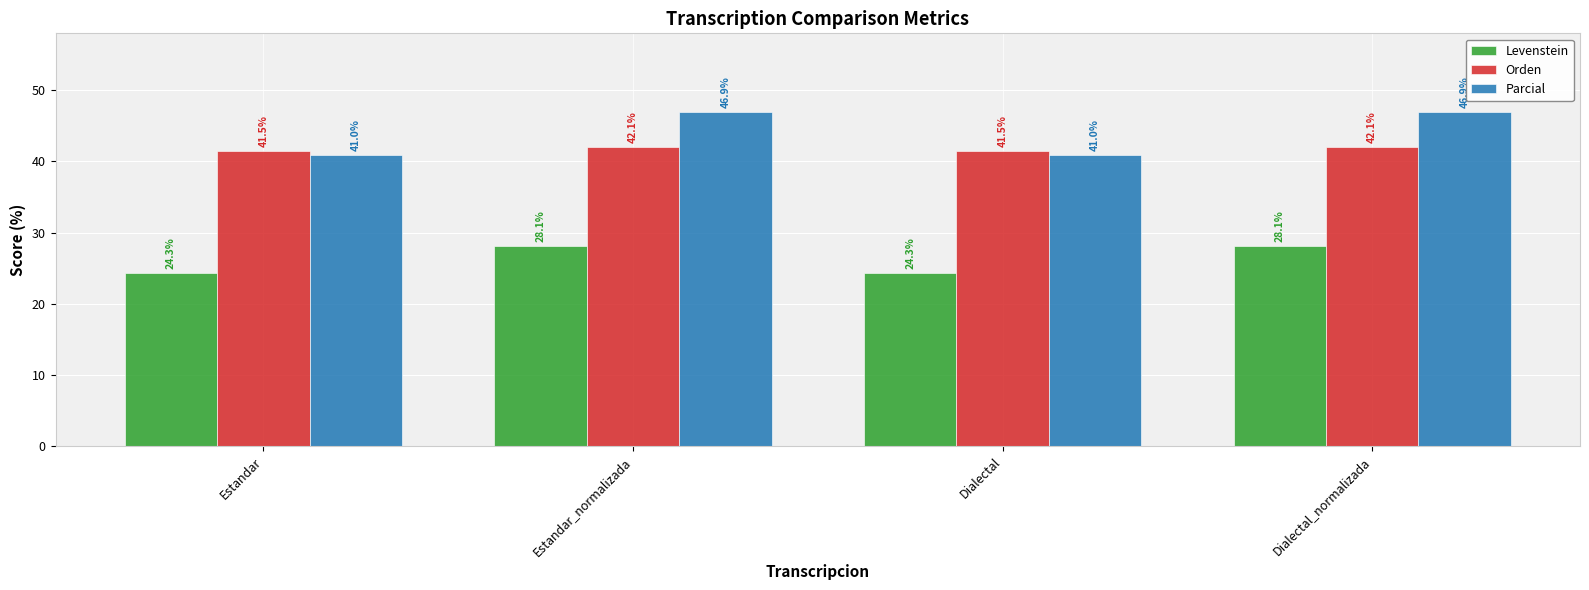

What is the highest value of the Levenstein series?

28.1